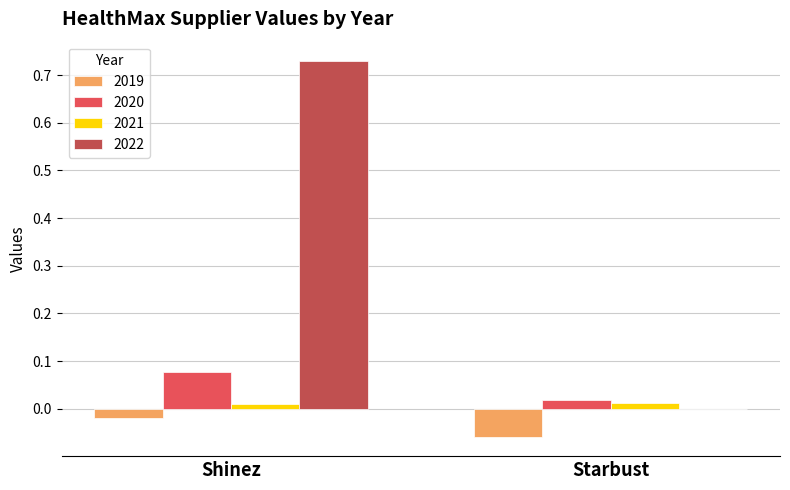

At which label does 2020 reach its peak?

Shinez